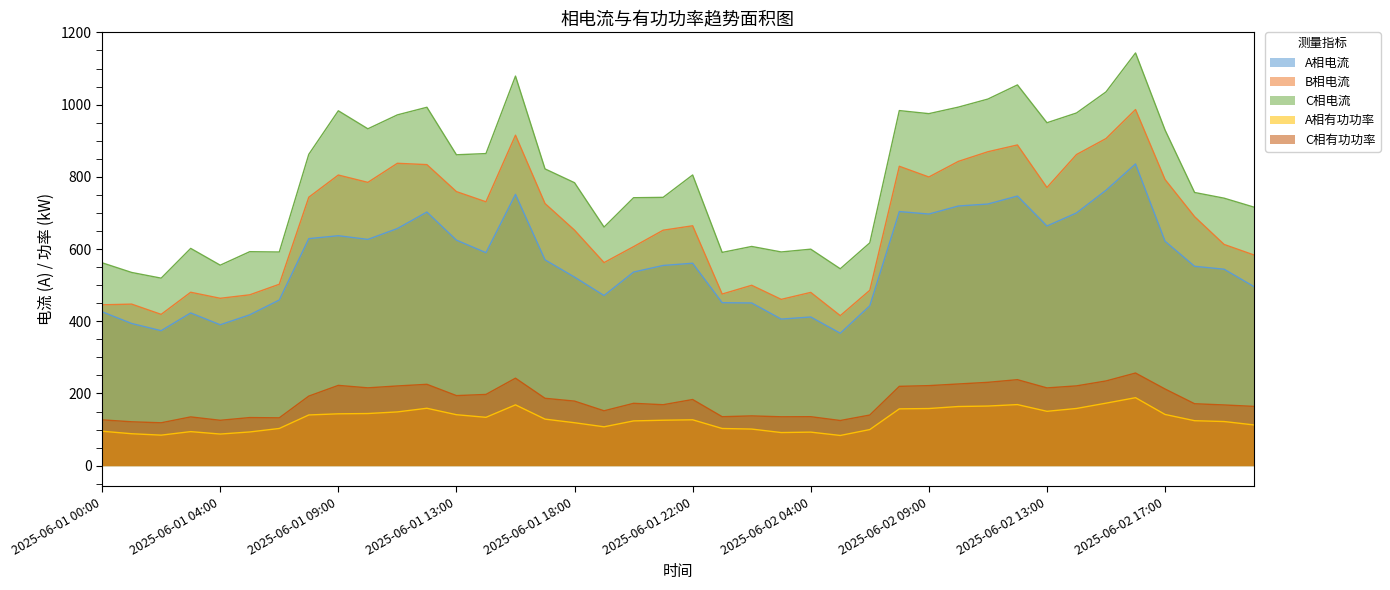

Does the chart display data point markers on the line(s)?

No